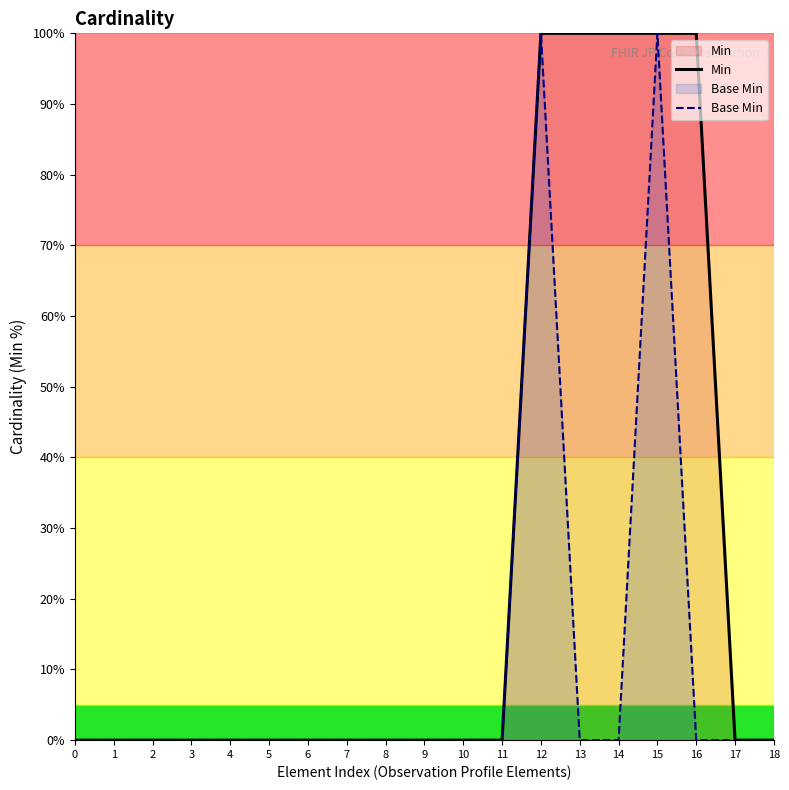

True or false: Min has more than 0 points higher than both neighbors.

False